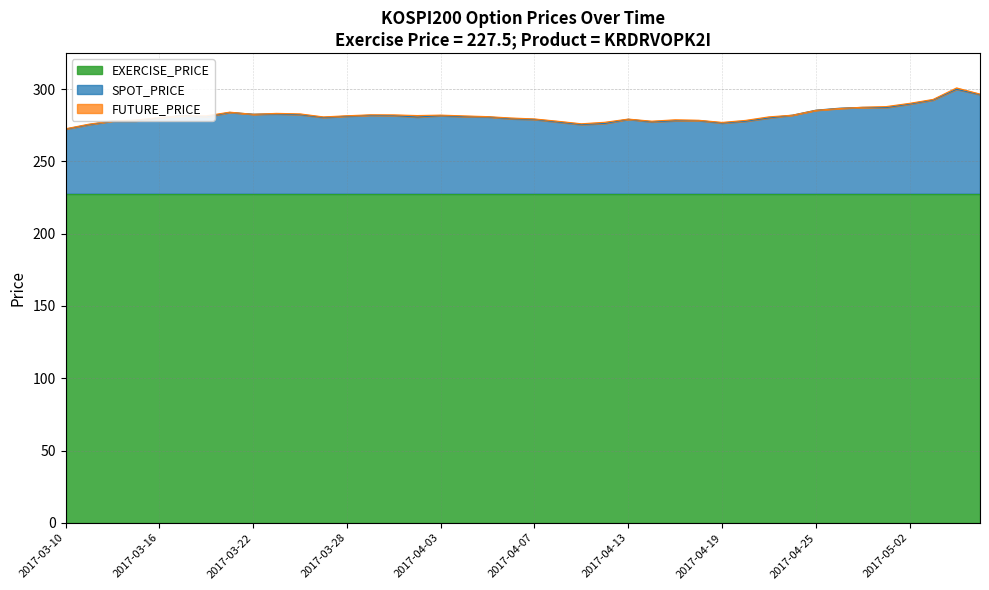

At which category does the chart reach its peak across all series?

2017-05-08